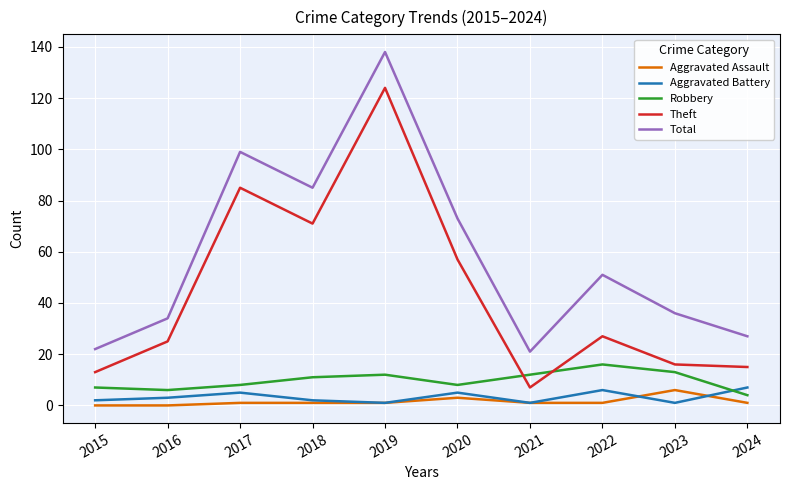

Is the value of Aggravated Assault at 2017 greater than the value of Robbery at 2024?

No